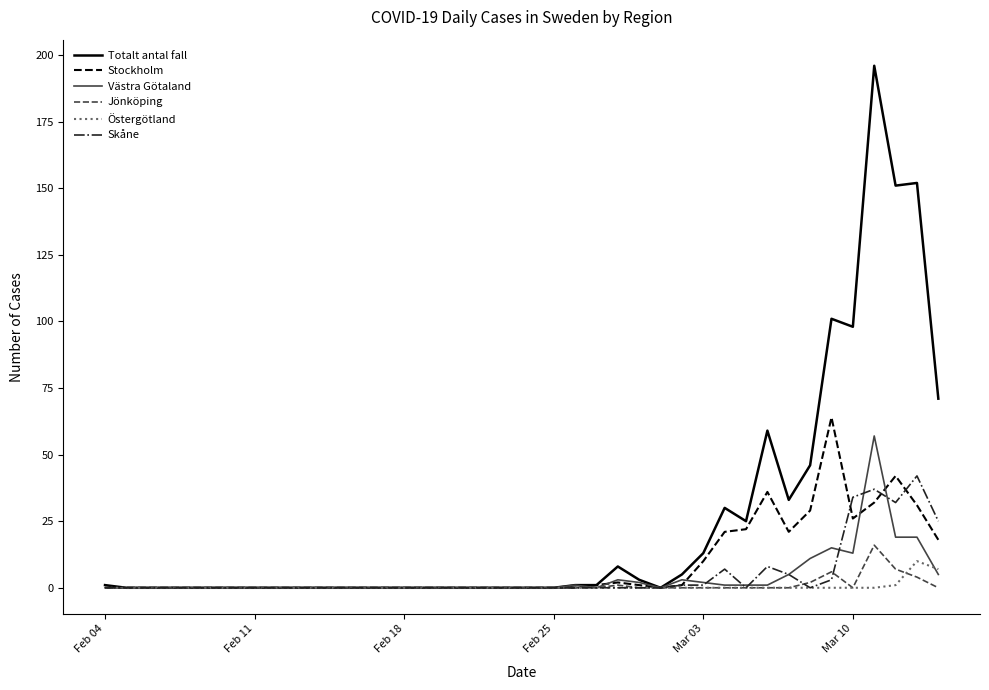

Which series has the largest total across all categories?

Totalt antal fall